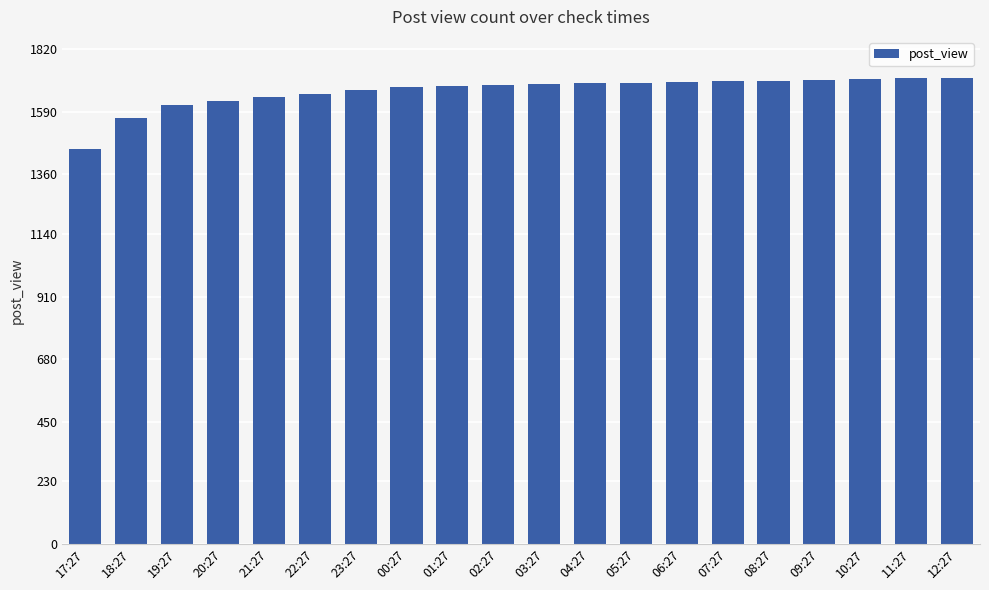

What is the change in value from 17:27 to 18:27?

+114